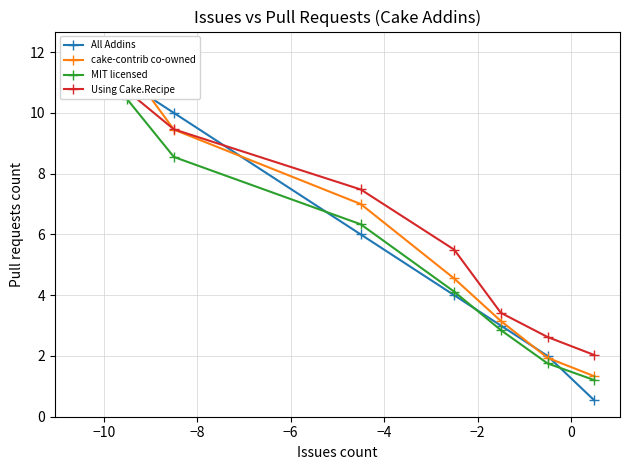

Is the value of All Addins at −4 greater than the value of cake-contrib co-owned at 0?

Yes